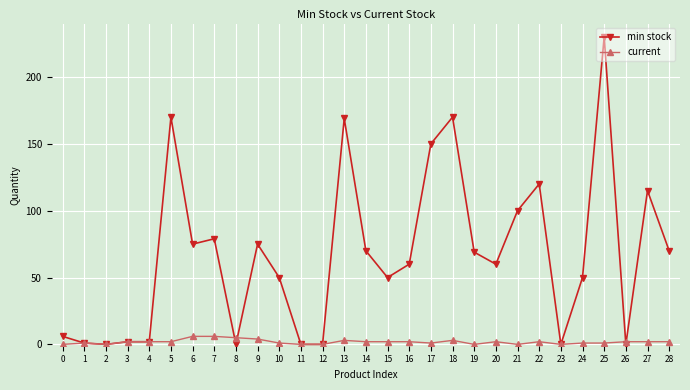

Which series changed the most between 0 and 28?

min stock